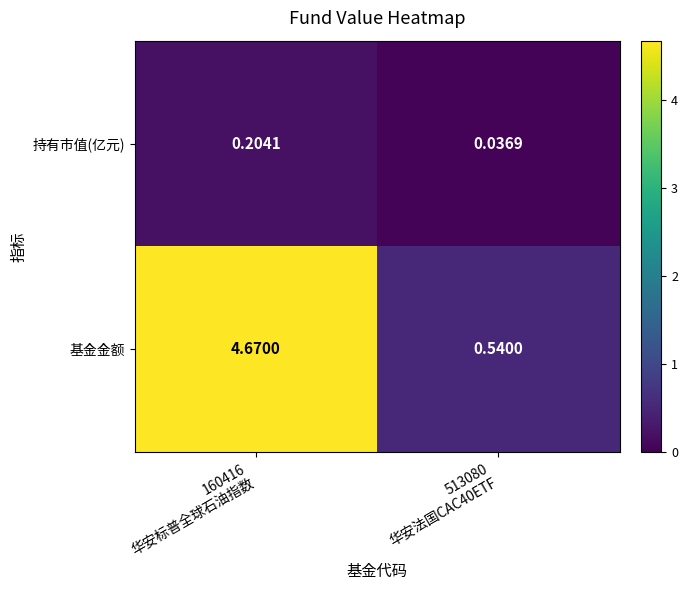

Rank the series by their maximum value, from highest to lowest.

基金金额, 持有市值(亿元)